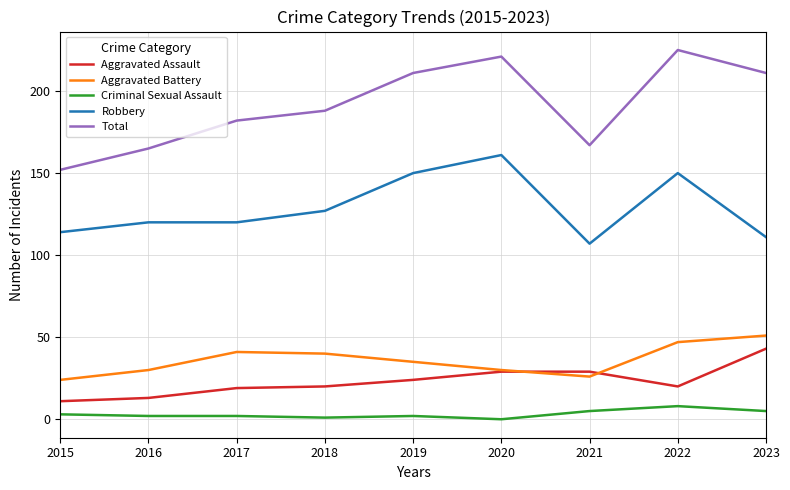

Is it true that Aggravated Battery equals 17 at 2021?

False